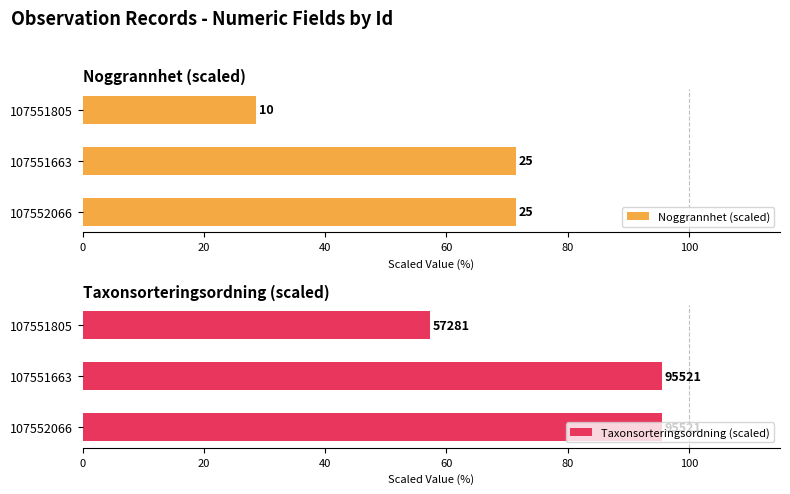

What is the maximum value for Noggrannhet (scaled)?

71.4